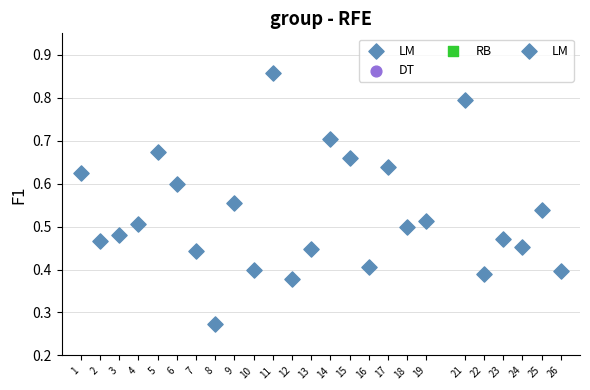

What is the range of X values (max minus min)?

25.0